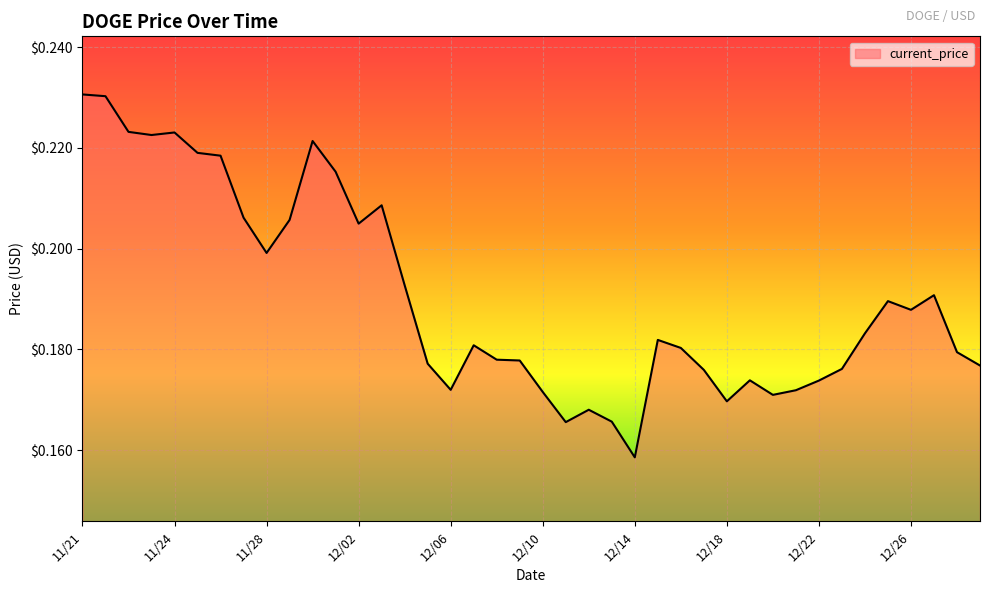

How many series are shown in this chart?

1